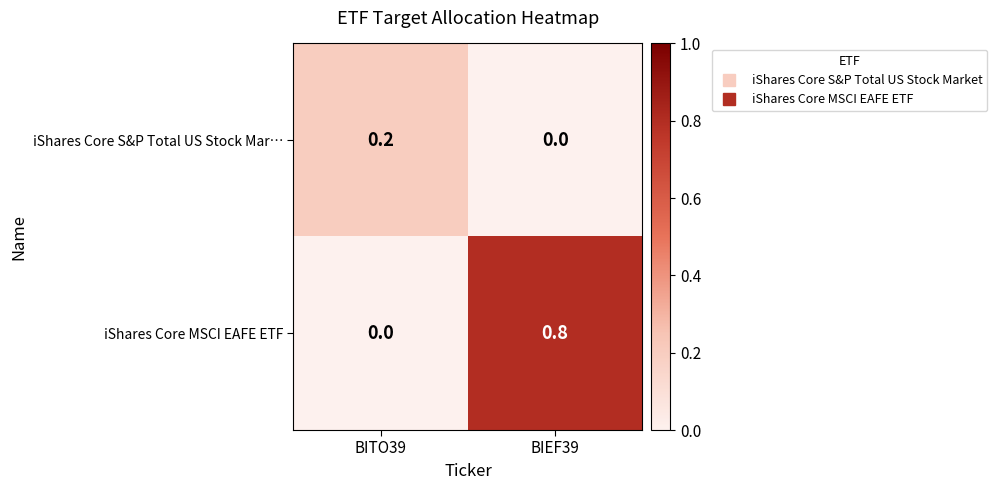

True or false: iShares Core S&P Total US Stock Mar… has a value of -0.1 at BIEF39.

False